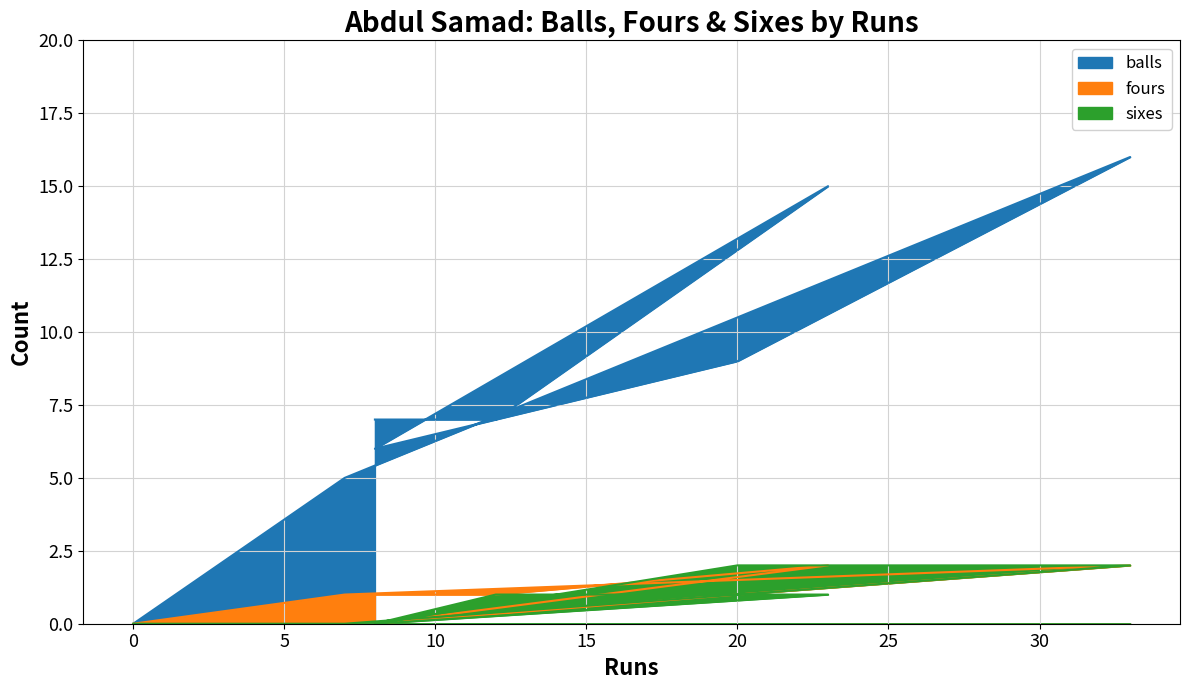

Reading left to right, what are all the values shown in this chart?

balls: 0	5	16	9	6	15	7	7
fours: 0	1	2	1	0	2	1	1
sixes: 0	0	2	2	0	1	1	0